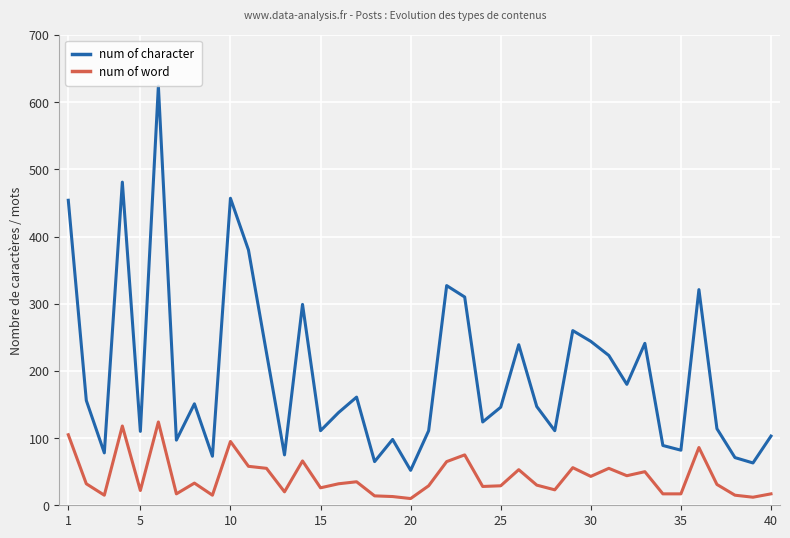

What is the highest value of the num of word series?

124